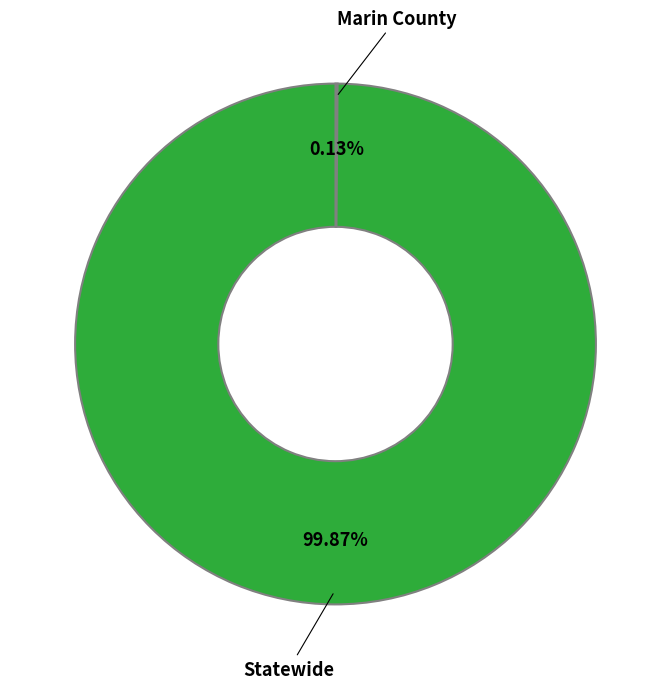

Which category has the biggest portion of the pie?

Statewide